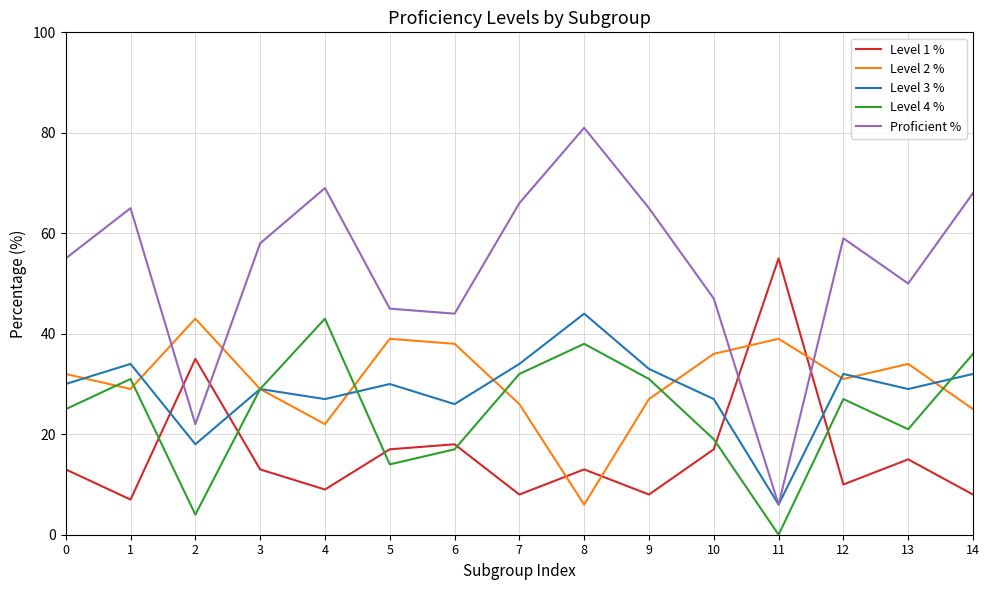

Reading left to right, extract all data points from this chart.

Level 1 %: 13	7	35	13	9	17	18	8	13	8	17	55	10	15	8
Level 2 %: 32	29	43	29	22	39	38	26	6	27	36	39	31	34	25
Level 3 %: 30	34	18	29	27	30	26	34	44	33	27	6	32	29	32
Level 4 %: 25	31	4	29	43	14	17	32	38	31	19	0	27	21	36
Proficient %: 55	65	22	58	69	45	44	66	81	65	47	6	59	50	68